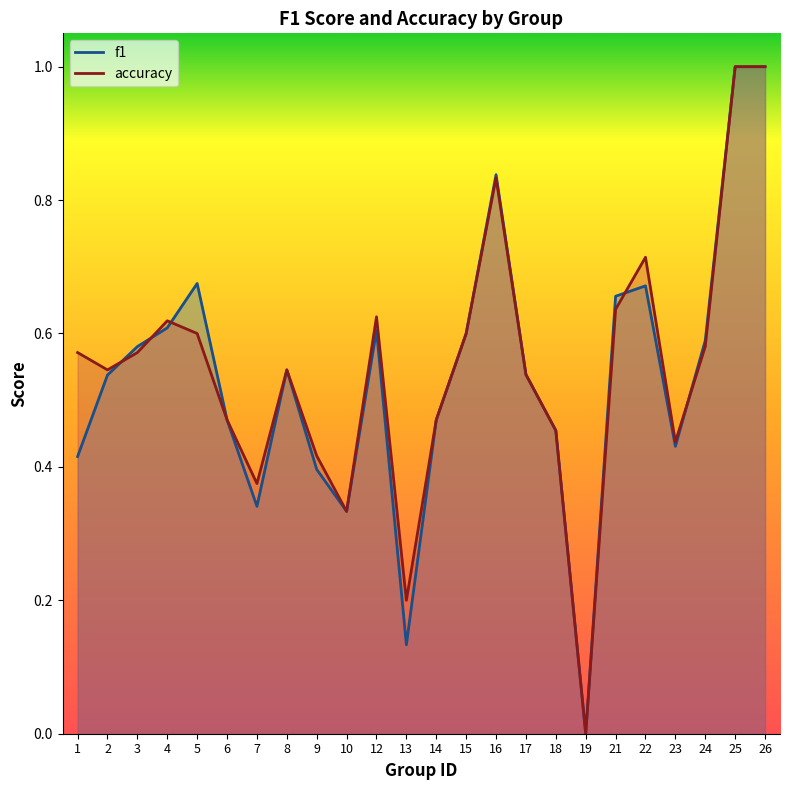

Which series ends up on top after the final intersection of f1 and accuracy?

f1